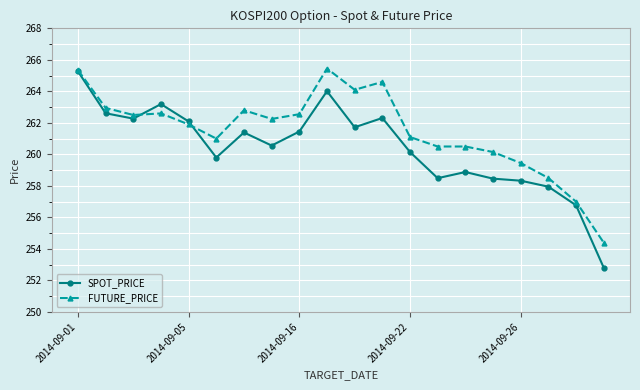

What is the highest value of the SPOT_PRICE series?

265.3